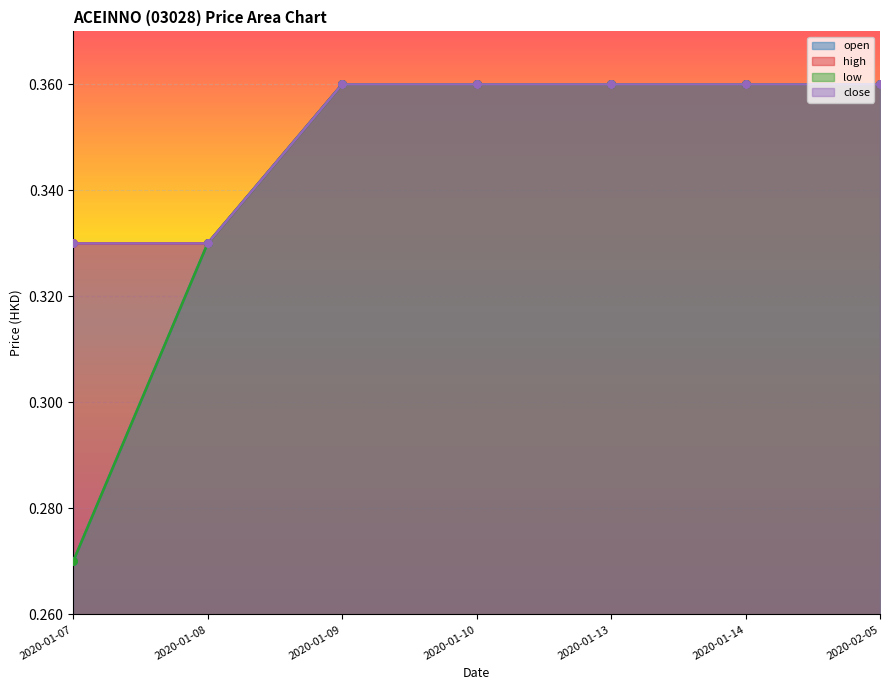

Which series has the widest spread of Y values?

open